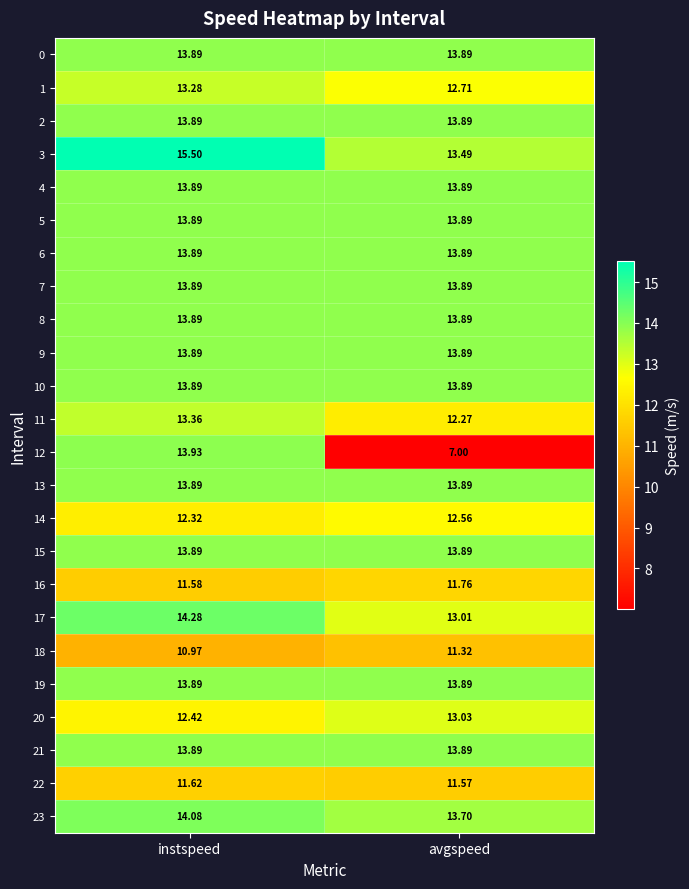

At which category is the sum across all series the highest?

instspeed